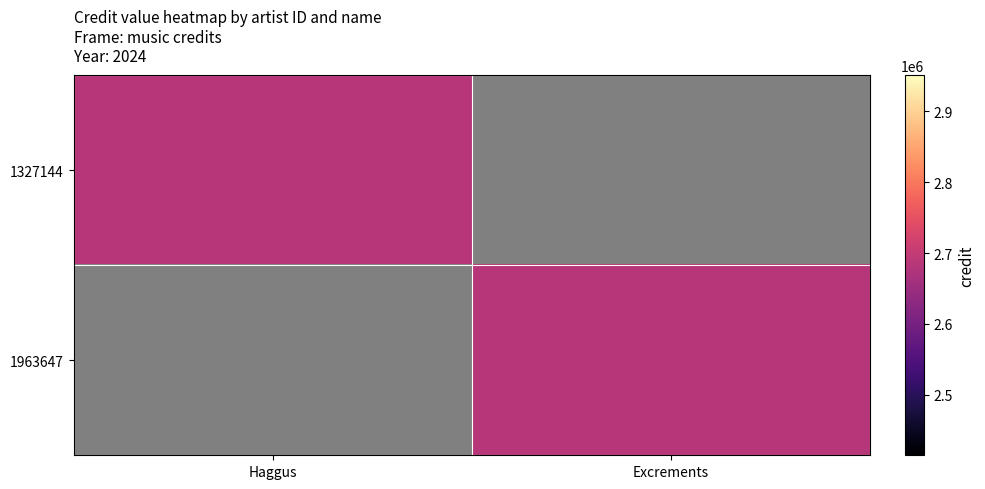

Reading left to right, extract all data points from this chart.

1327144: Haggus=2682866	Excrements=0
1963647: Haggus=0	Excrements=2682866